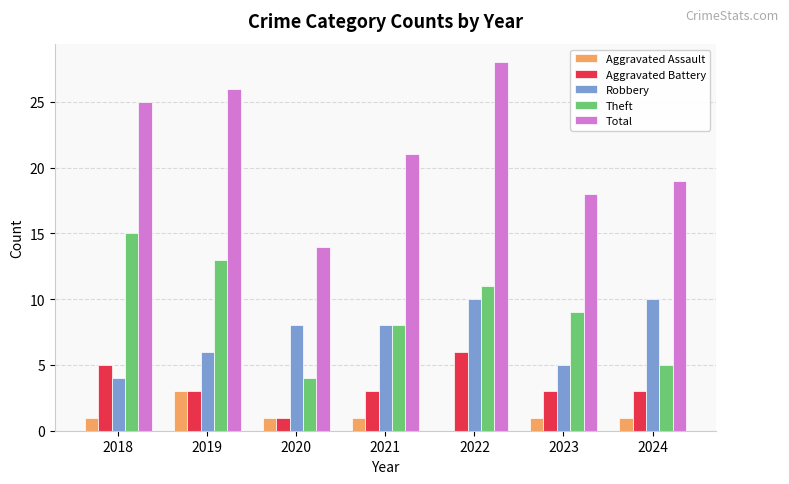

Which category has the highest value in the Total series?

2022